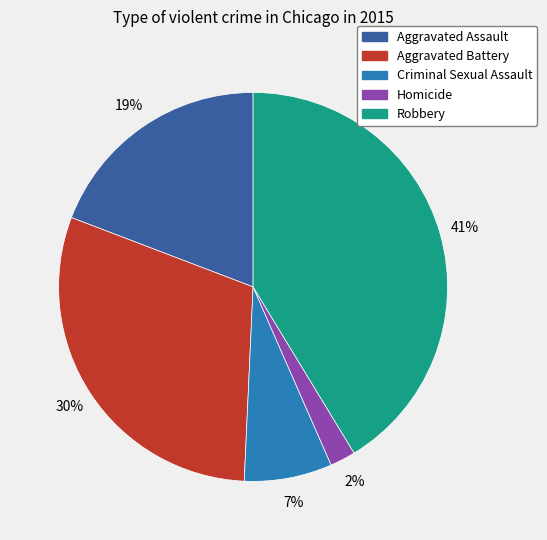

Does any single category account for the majority?

No